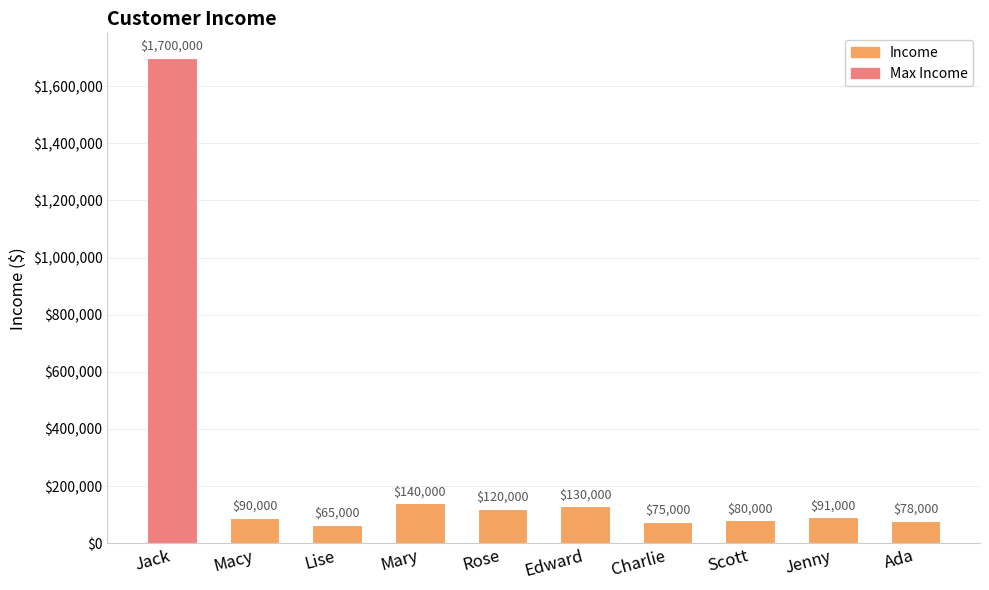

What is the sum of the values at Mary and Jenny?

231000